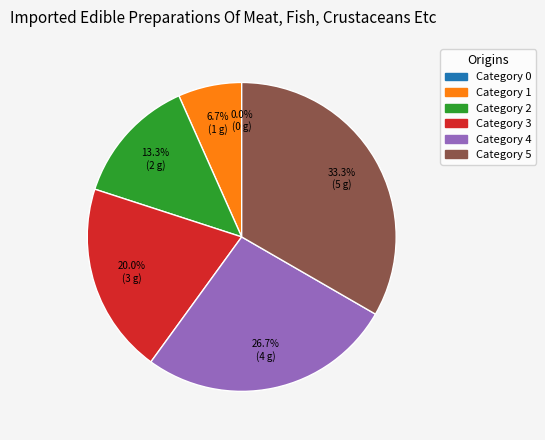

To the nearest percent, what percentage of the pie is 5?

33%